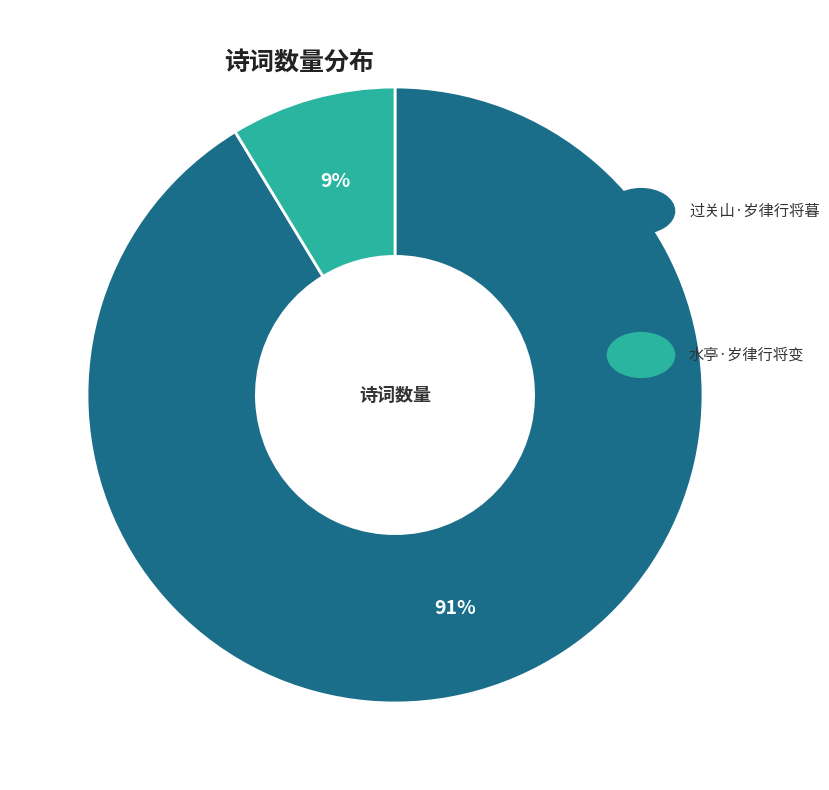

Does any single category account for the majority?

Yes